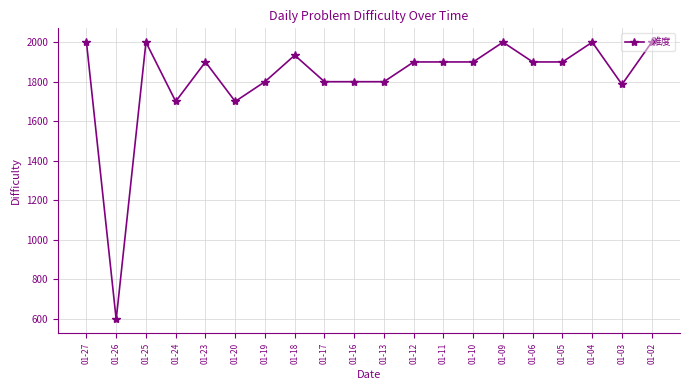

At which label does the data first exceed 1900?

01-27